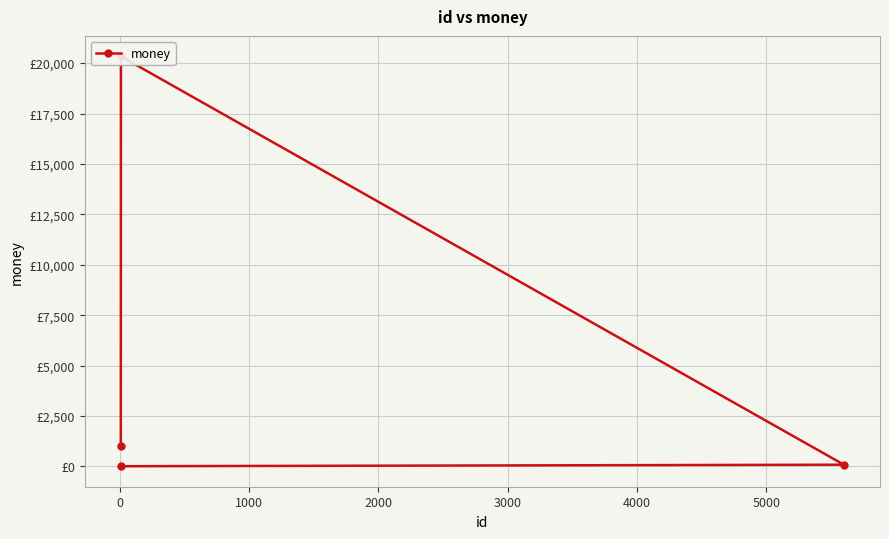

How many points are higher than both their immediate neighbors (excluding endpoints)?

1